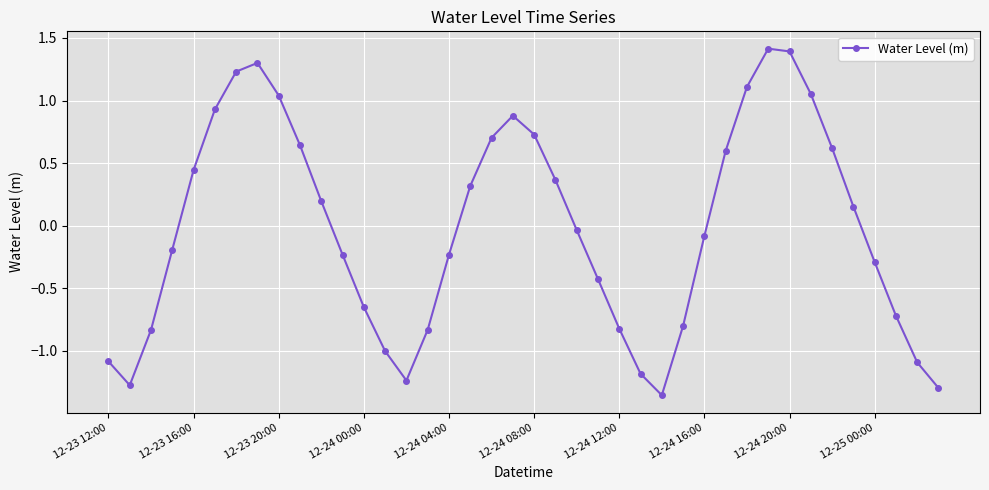

What is the difference between the maximum and minimum values?

2.8